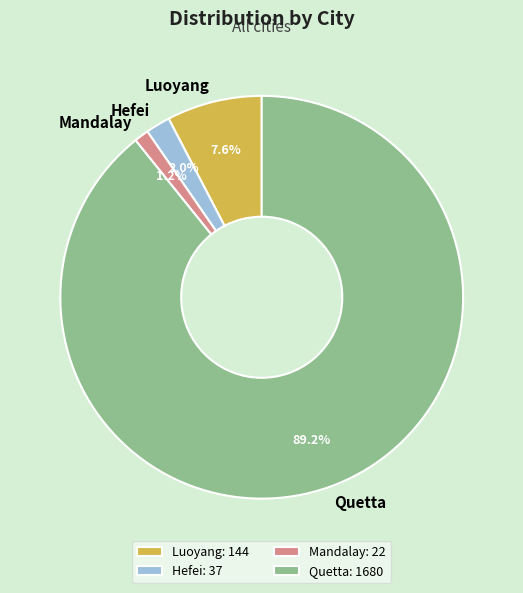

Do Hefei and Quetta together represent more than half of the pie?

Yes